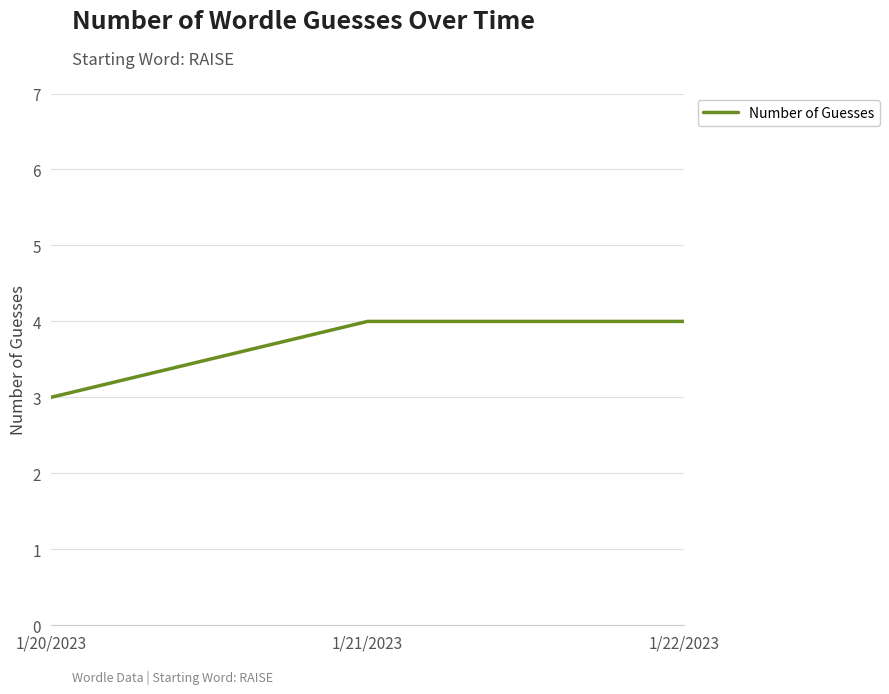

What is the greatest value displayed?

4